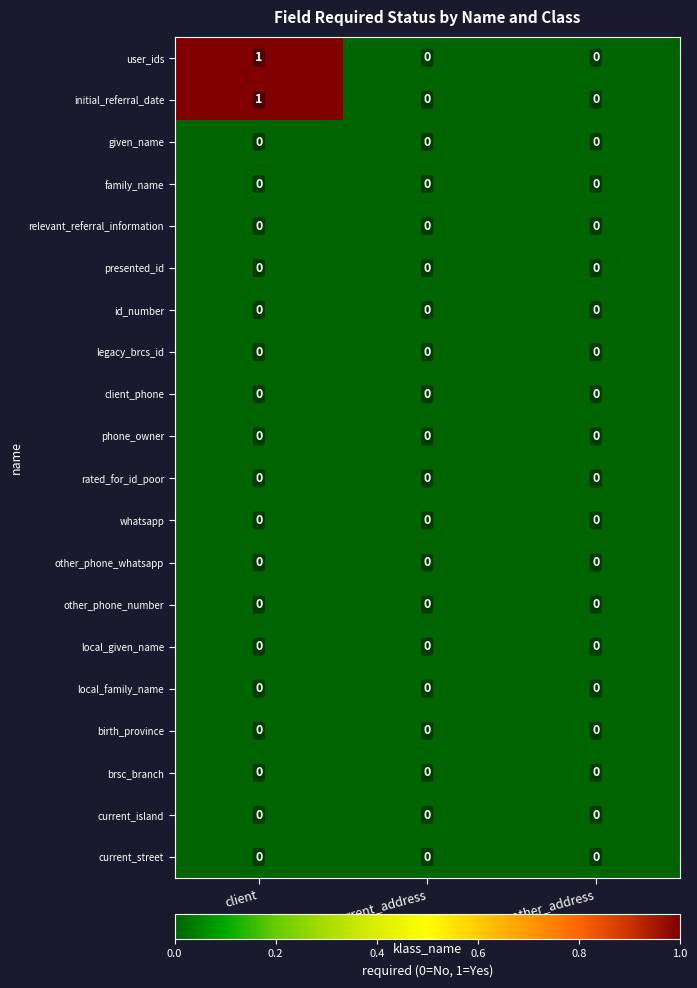

Which category has the highest value across all series?

client